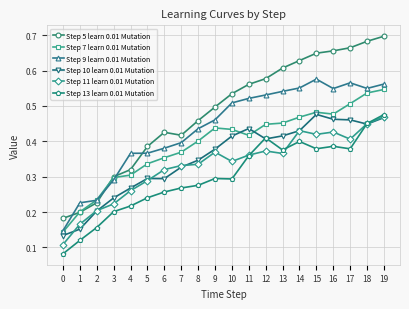

What is the total value across all series at 18?

3.1